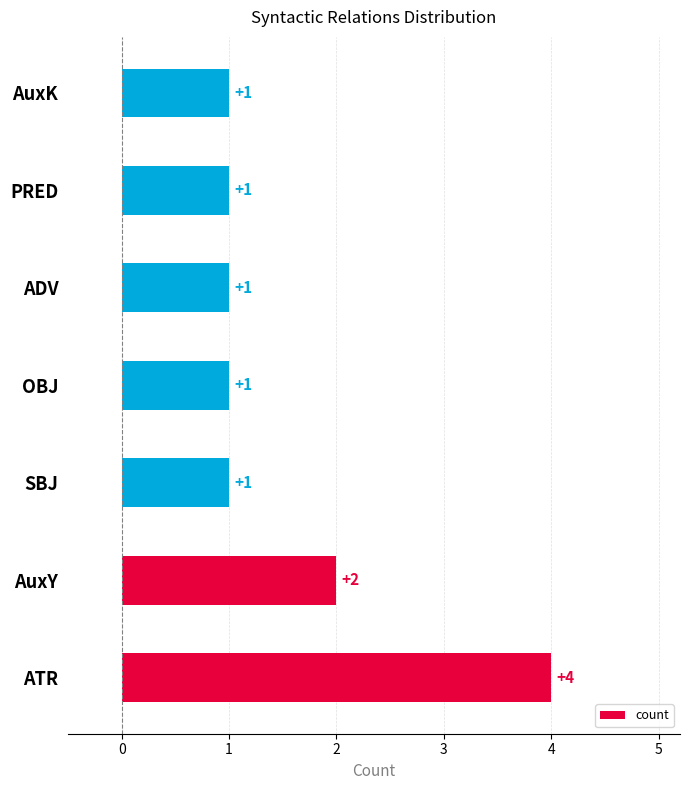

Count the number of values greater than 1.

2